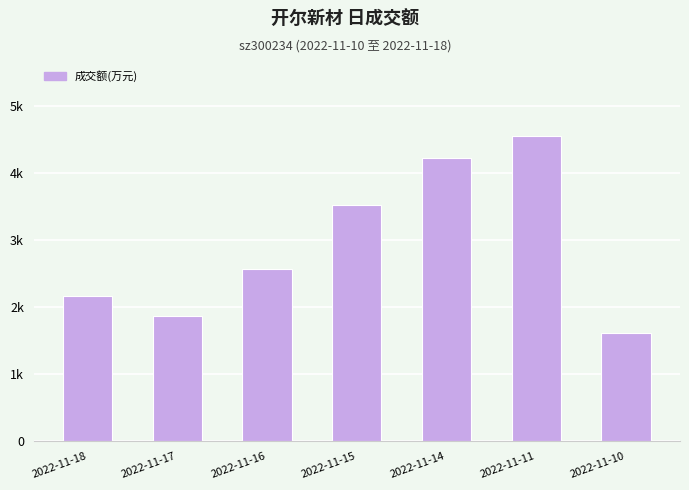

Where is the data nearest to the value 3078?

2022-11-15